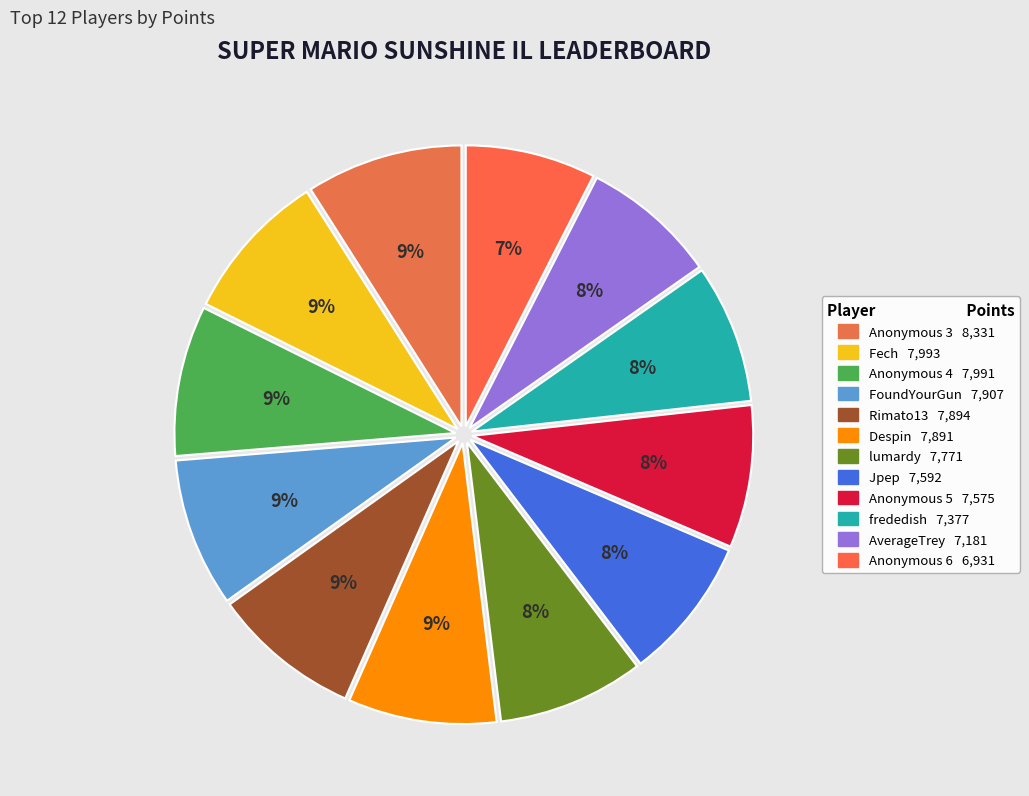

Which category has the biggest portion of the pie?

Anonymous 3